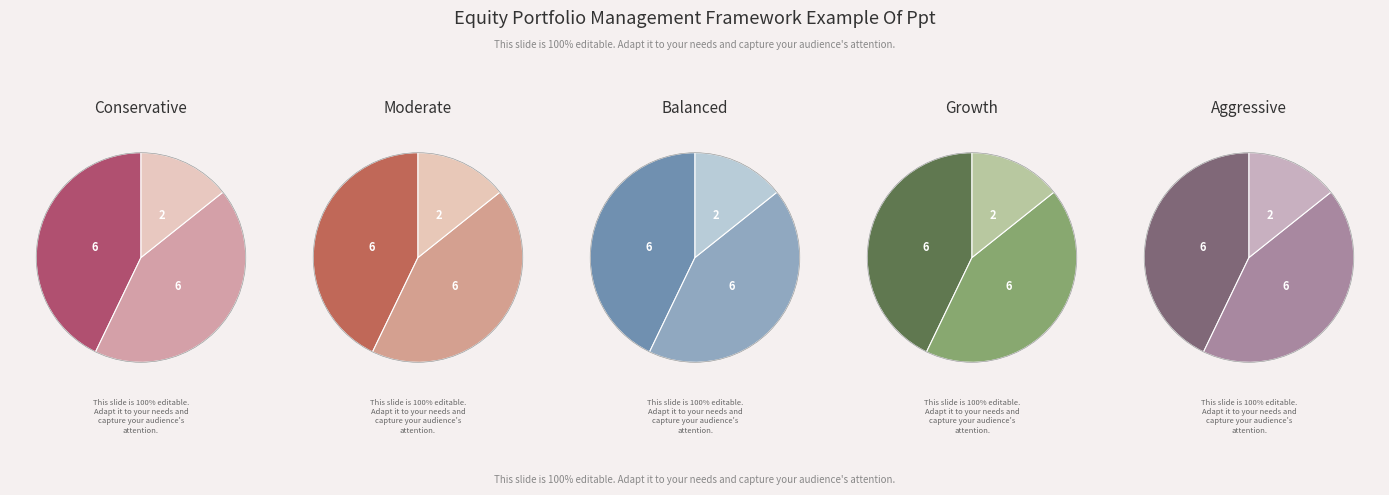

Count the number of slices in the pie.

3